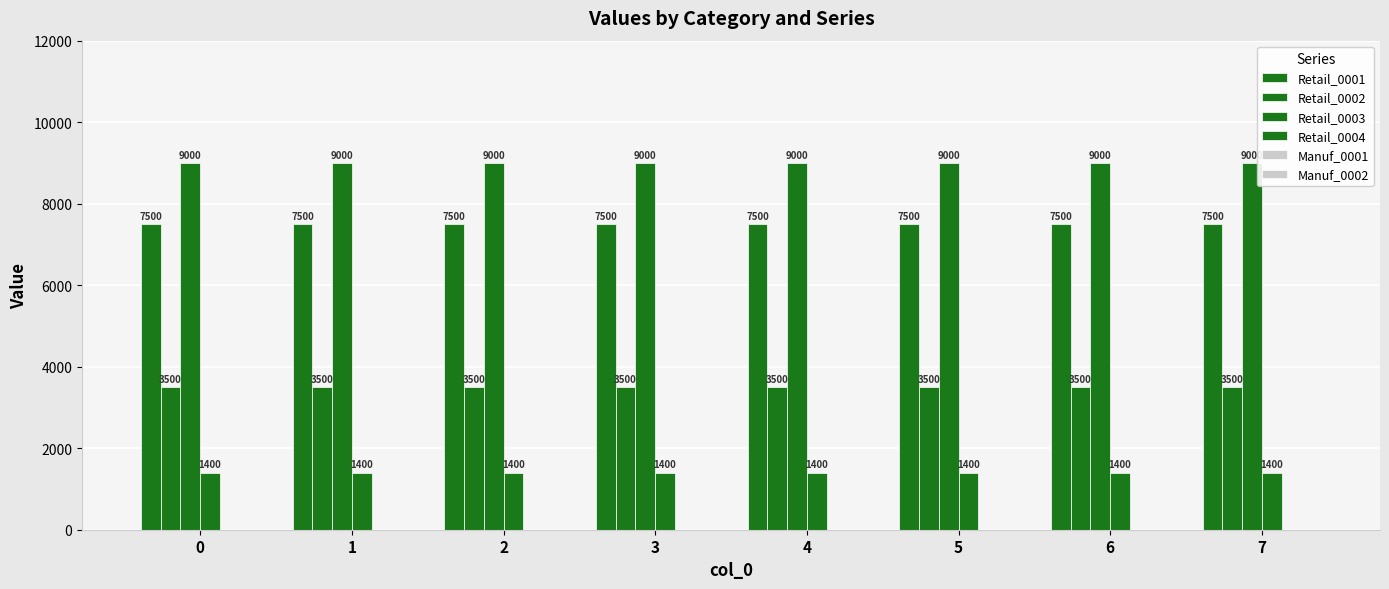

What is the value of the Retail_0004 bar at the 2nd from the left?

1400